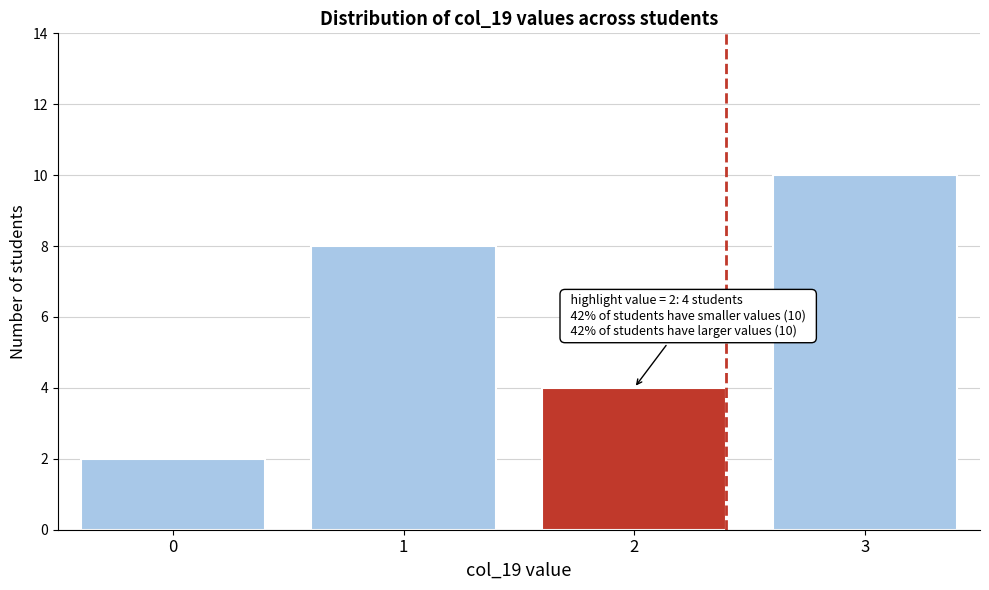

Reading right to left, extract all data points from this chart.

10	4	8	2